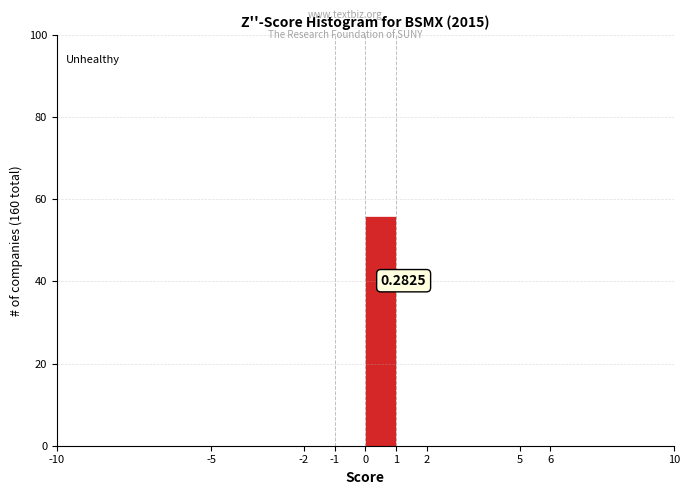

Which range on the x-axis has the tallest bar?

0 to 1